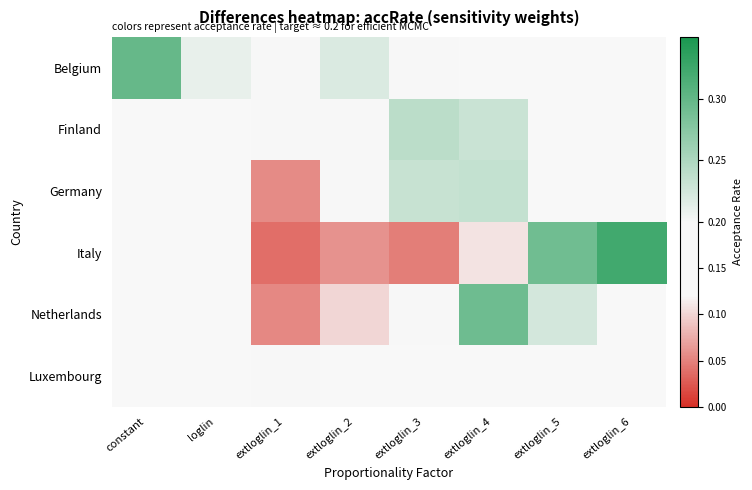

Rank the categories by Belgium value from highest to lowest.

constant, extloglin_2, loglin, extloglin_3, extloglin_4, extloglin_5, extloglin_6, extloglin_1